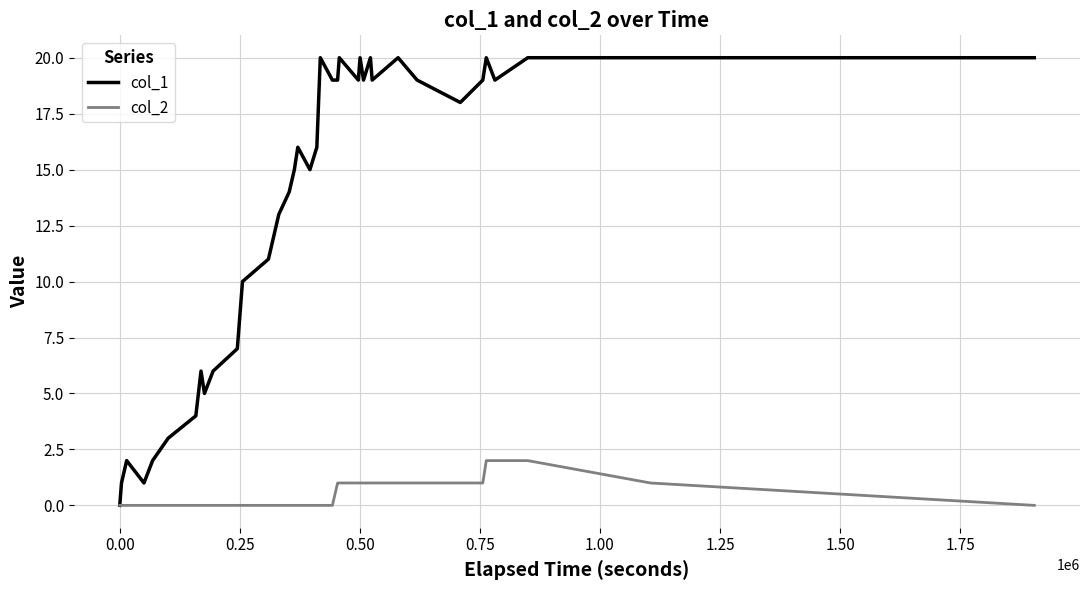

Which series has the largest range (max minus min)?

col_1